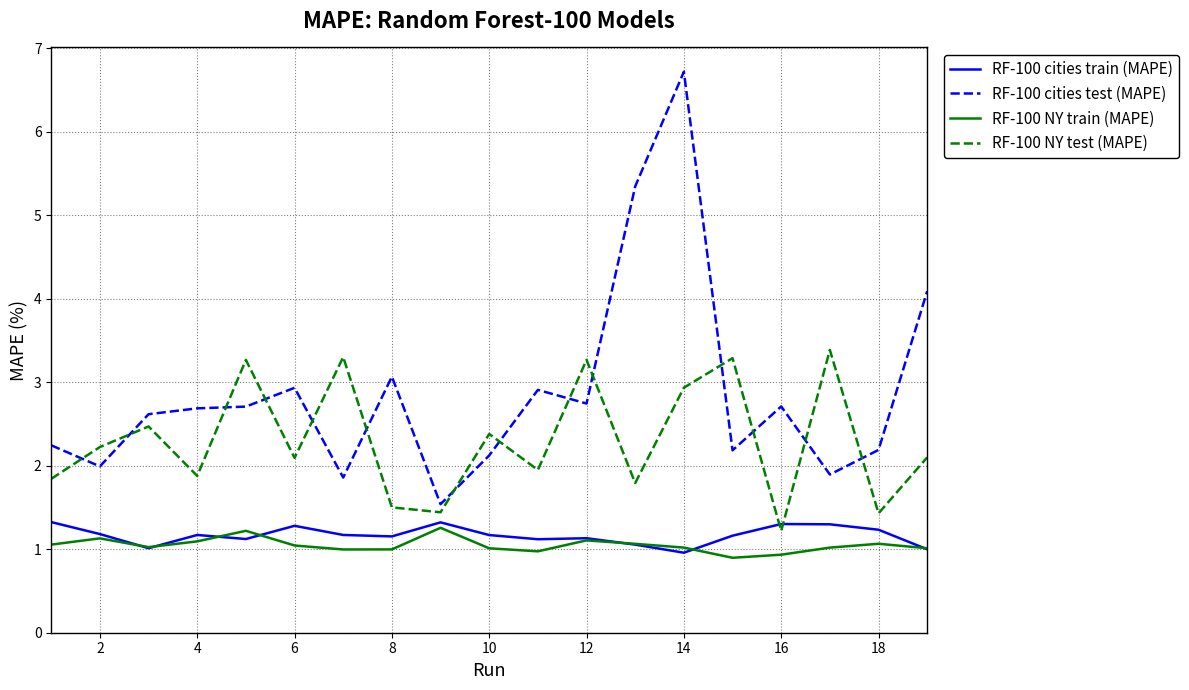

What is the highest value of the RF-100 cities train (MAPE) series?

1.3